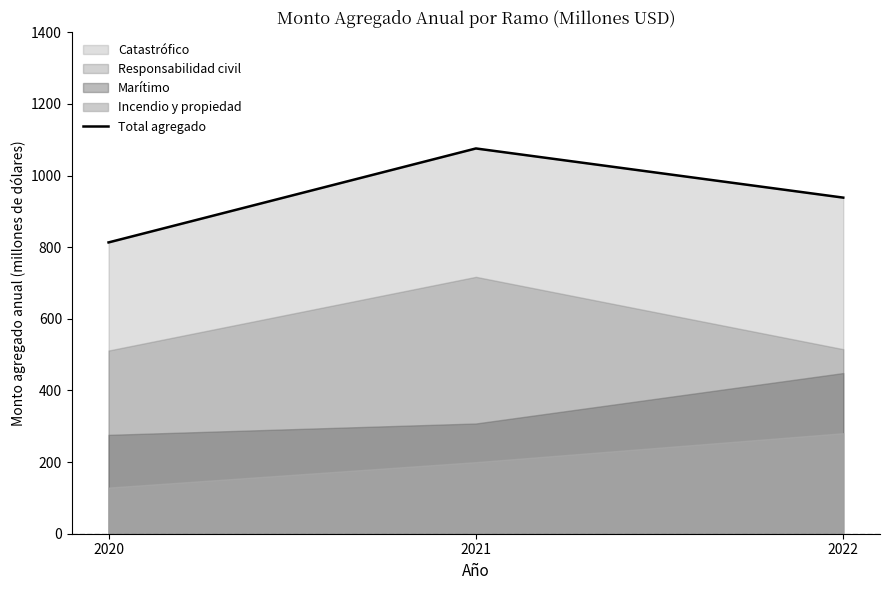

What is the sum of the values at 2022 and 2021?

2014.3